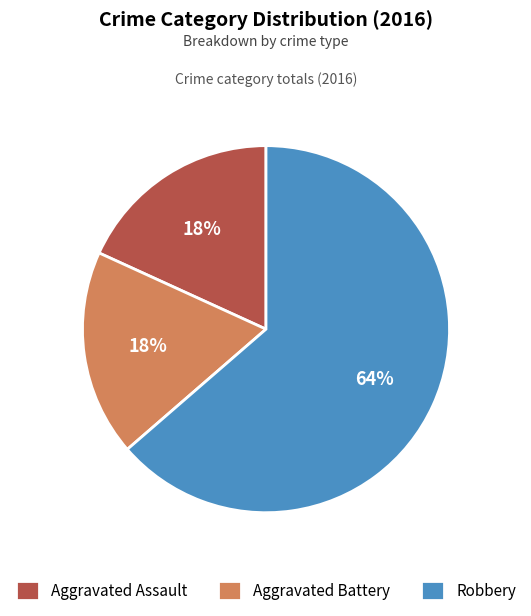

What is the majority slice?

Robbery